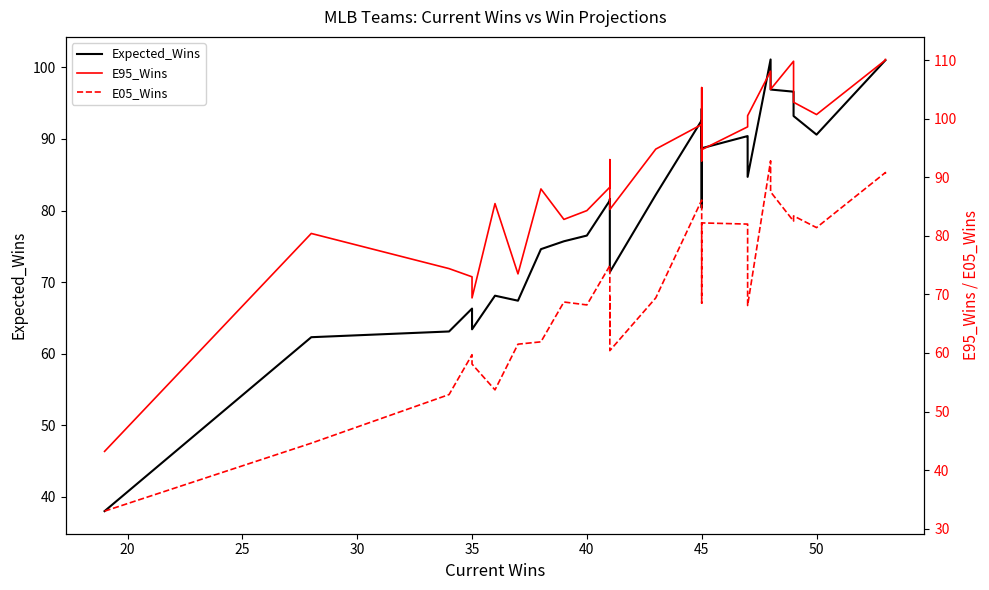

Does the chart have visible grid lines?

No